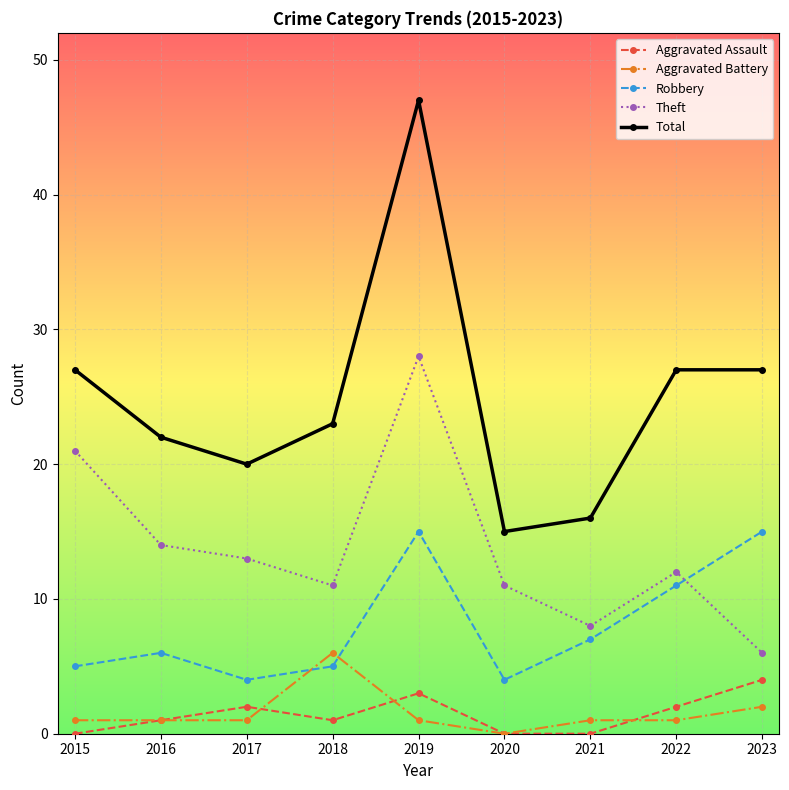

True or false: Total and Aggravated Battery intersect in this chart.

False